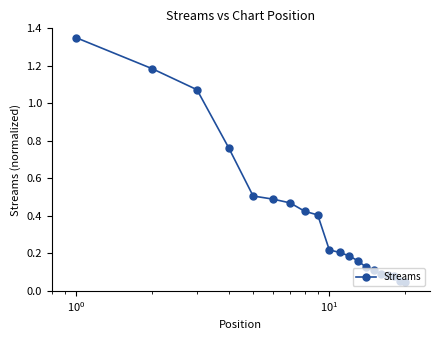

What is the difference between the maximum and minimum values?

1.3